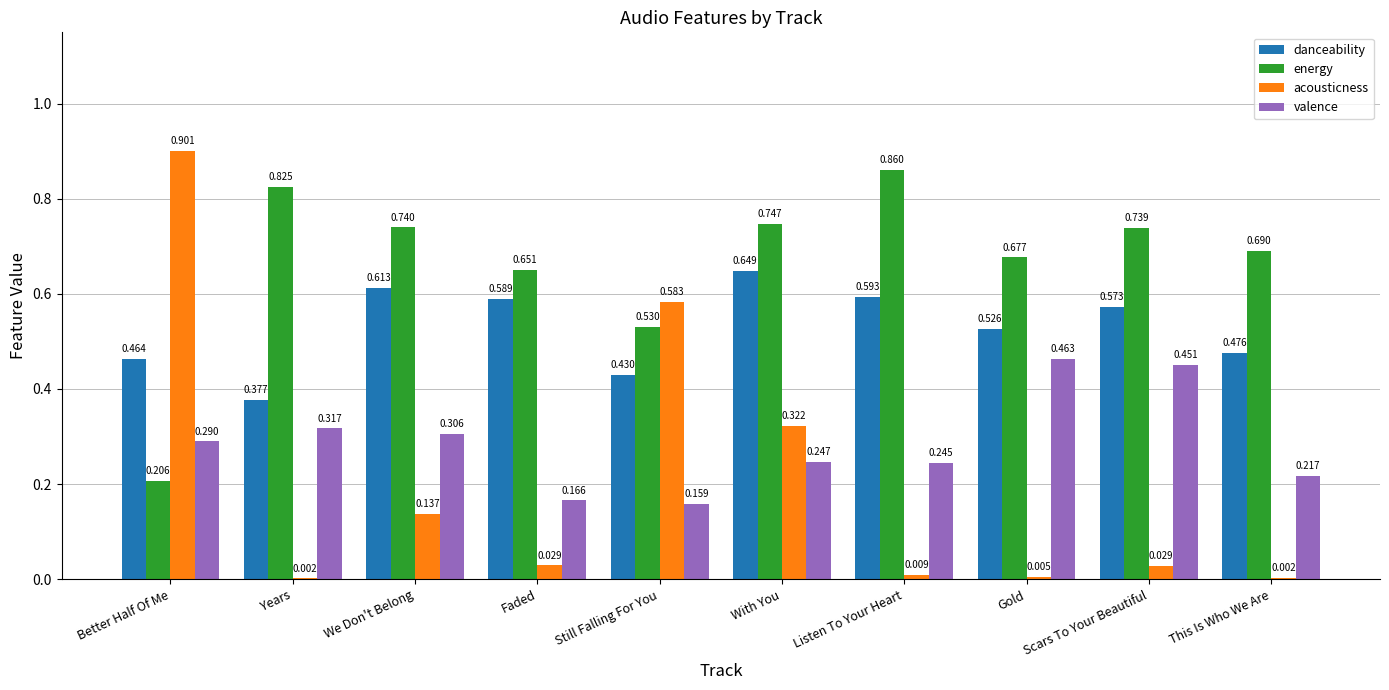

At which category is the sum across all series the highest?

With You